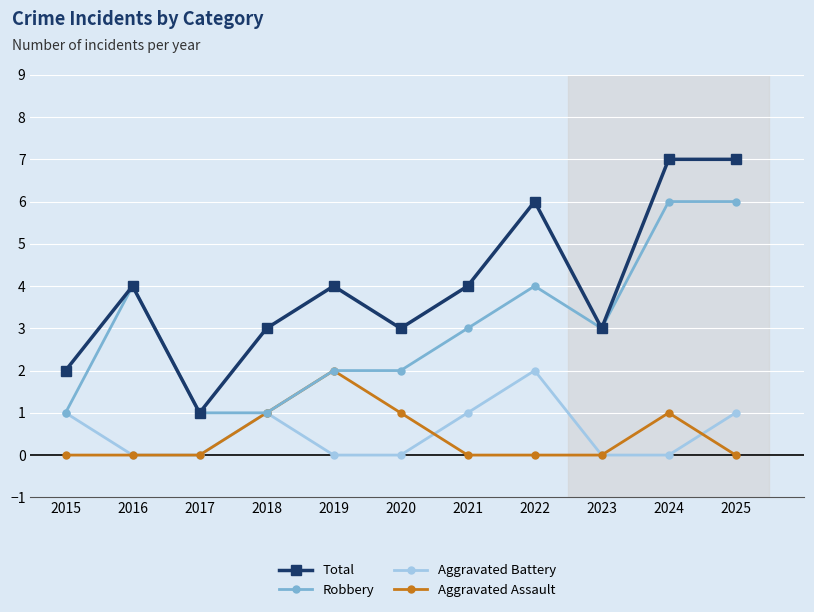

True or false: Robbery has more than 1 points higher than both neighbors.

True